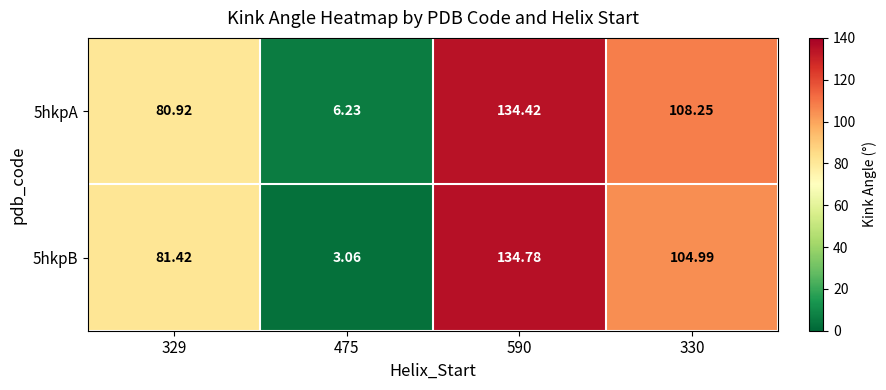

Is the value of 5hkpA at 475 greater than the value of 5hkpB at 590?

No